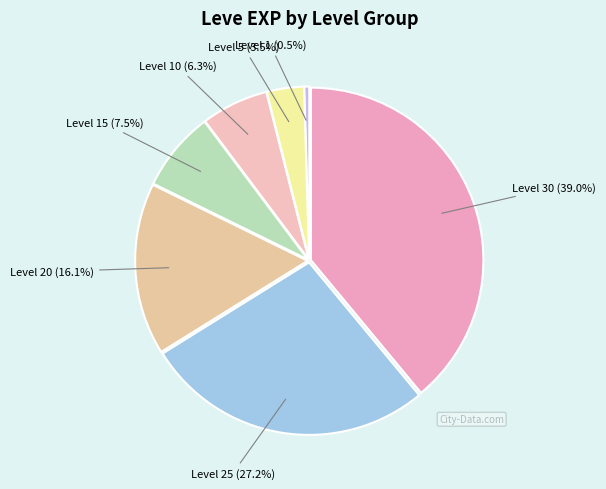

What is the smallest slice in the pie chart?

Level 1